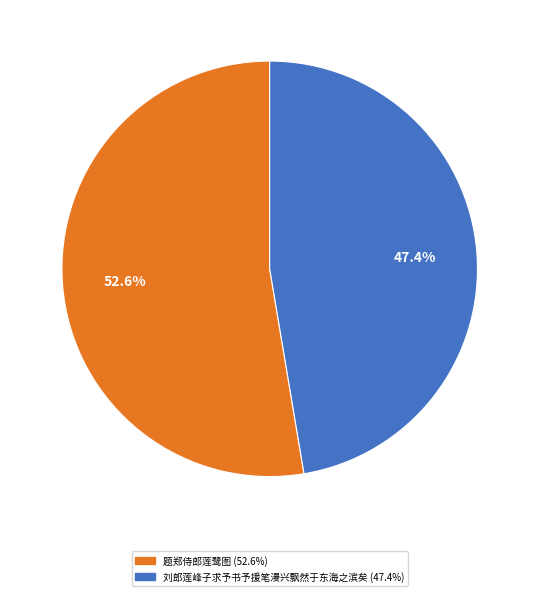

What is the ratio of the value at 刘郎莲峰子求予书予援笔漫兴飘然于东海之滨矣 to the value at 题郑侍郎莲鹭图?

0.9